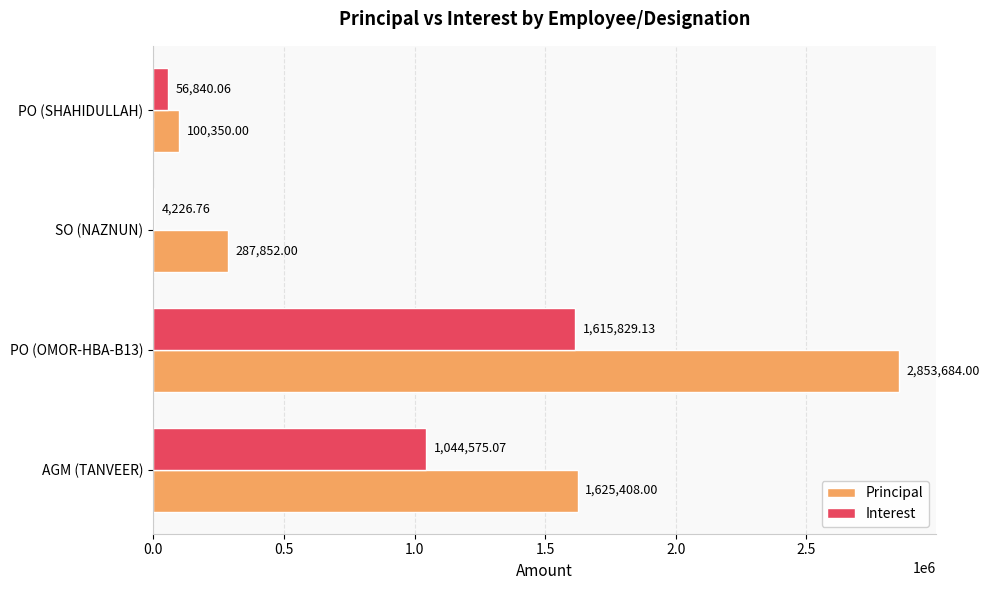

Which series has the widest spread of values?

Principal